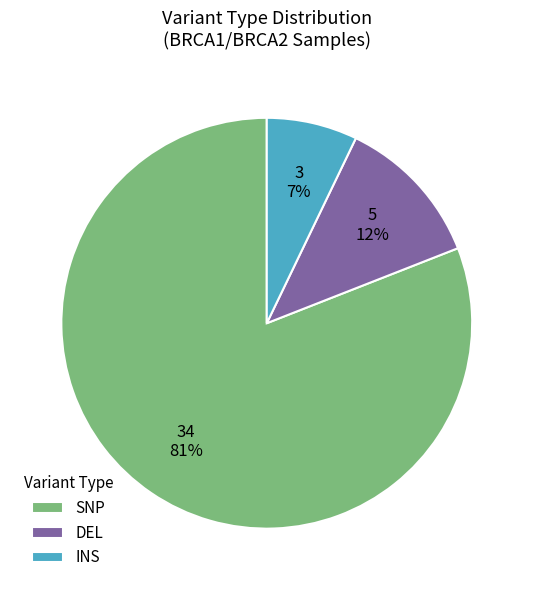

Approximately how many times larger is the value at DEL compared to SNP?

0.1